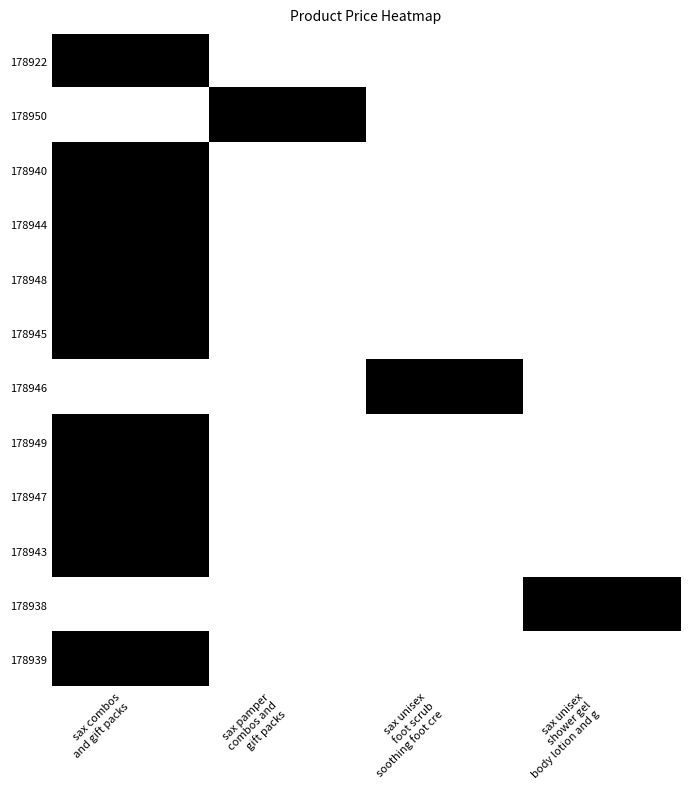

Which has a higher value, sax unisex
shower gel
body lotion and g or sax unisex
foot scrub
soothing foot cre?

sax unisex
shower gel
body lotion and g